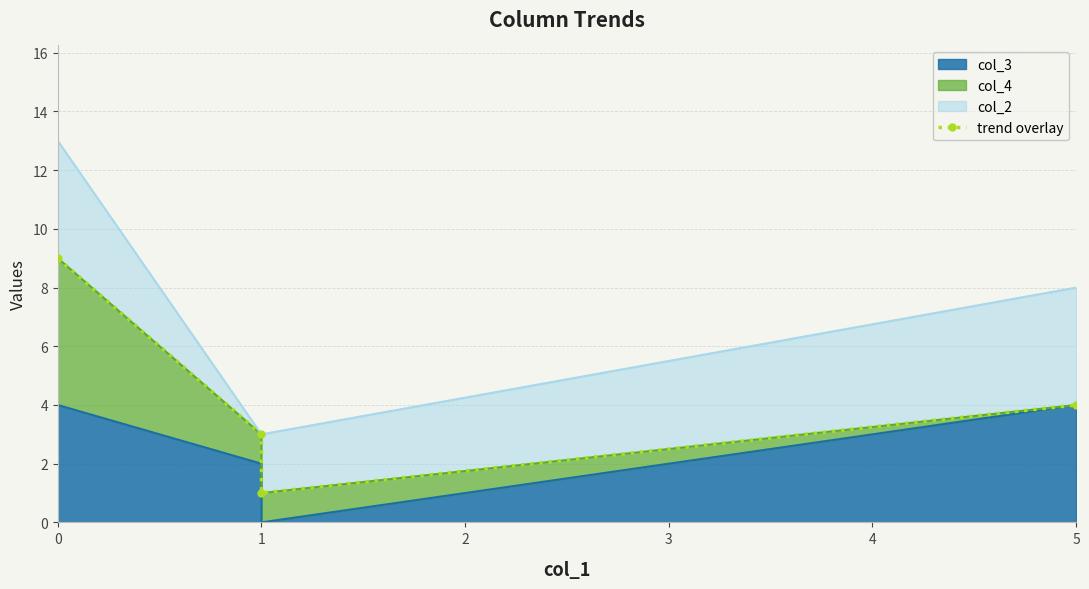

Reading left to right, what are all the values shown in this chart?

0=9	1=3	2=1	3=4